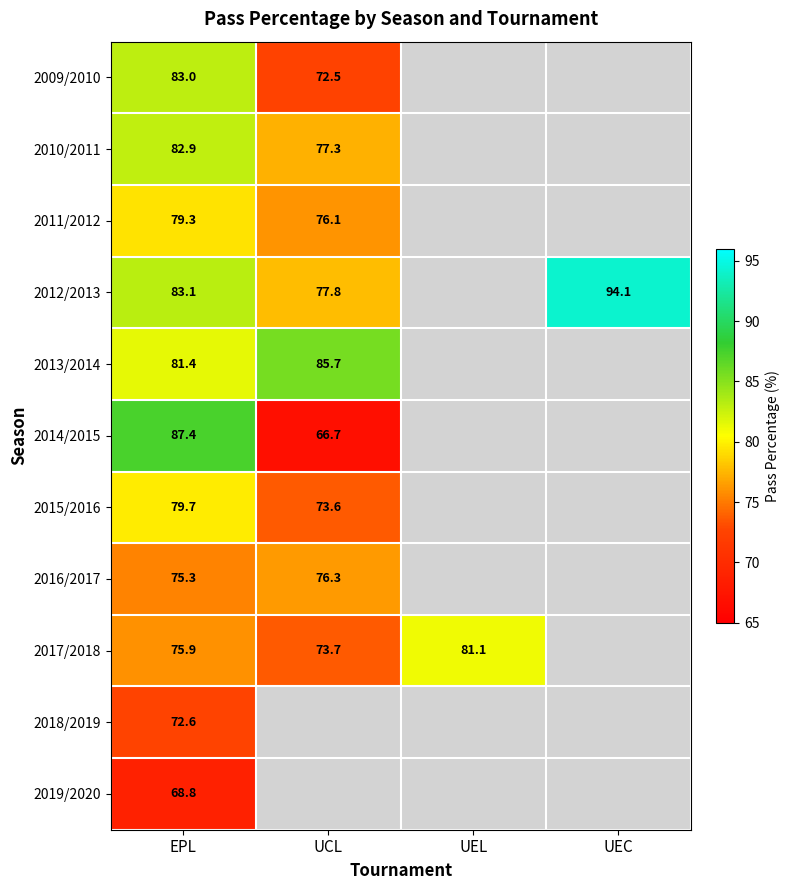

What is the difference between the 2017/2018 values at UCL and UEL?

7.4